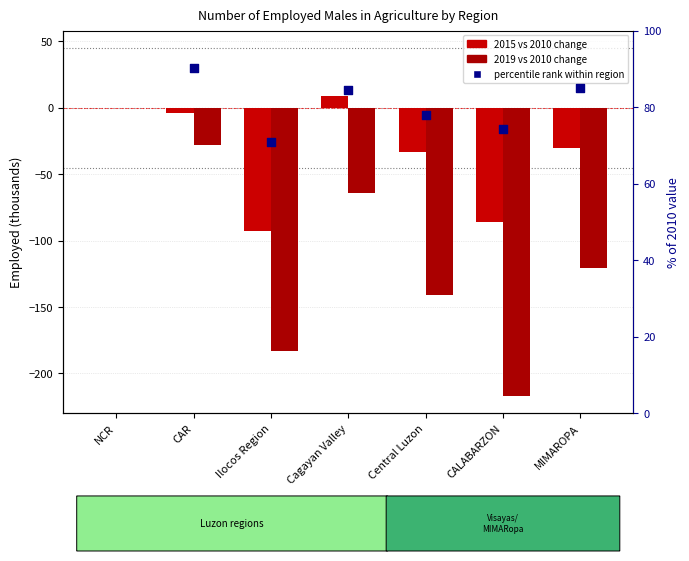

Which series contains the highest Y value?

percentile rank within region